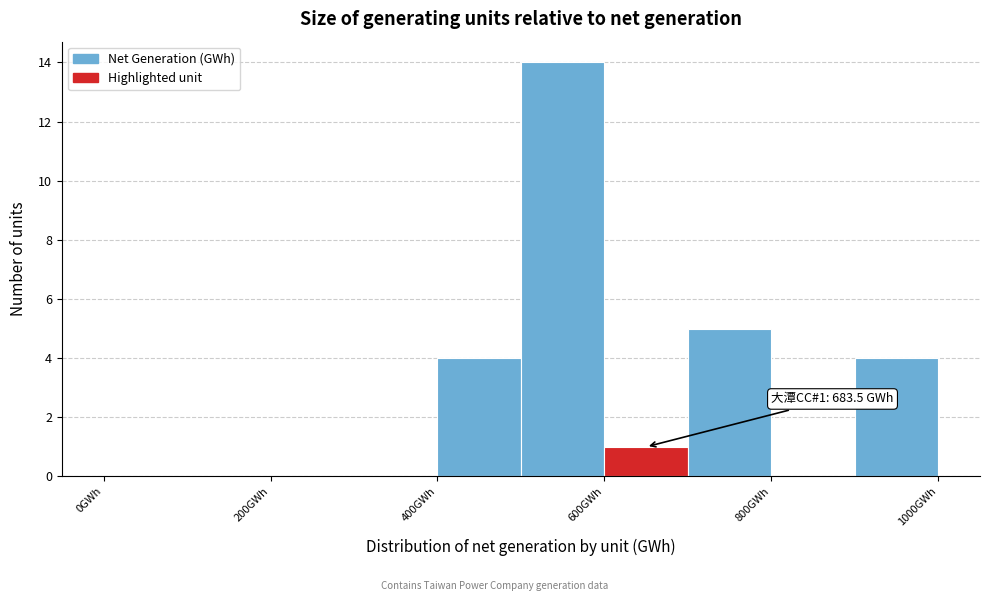

Over which range of the x-axis is the bar tallest?

500 to 600